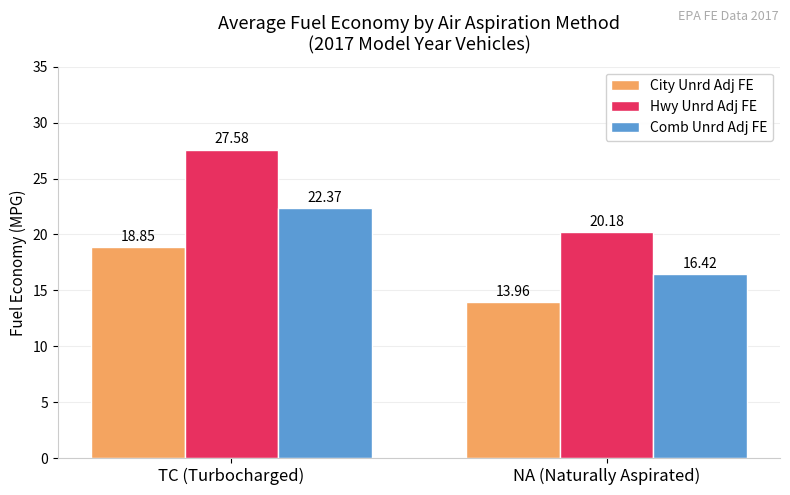

What is the smallest value displayed?

14.0